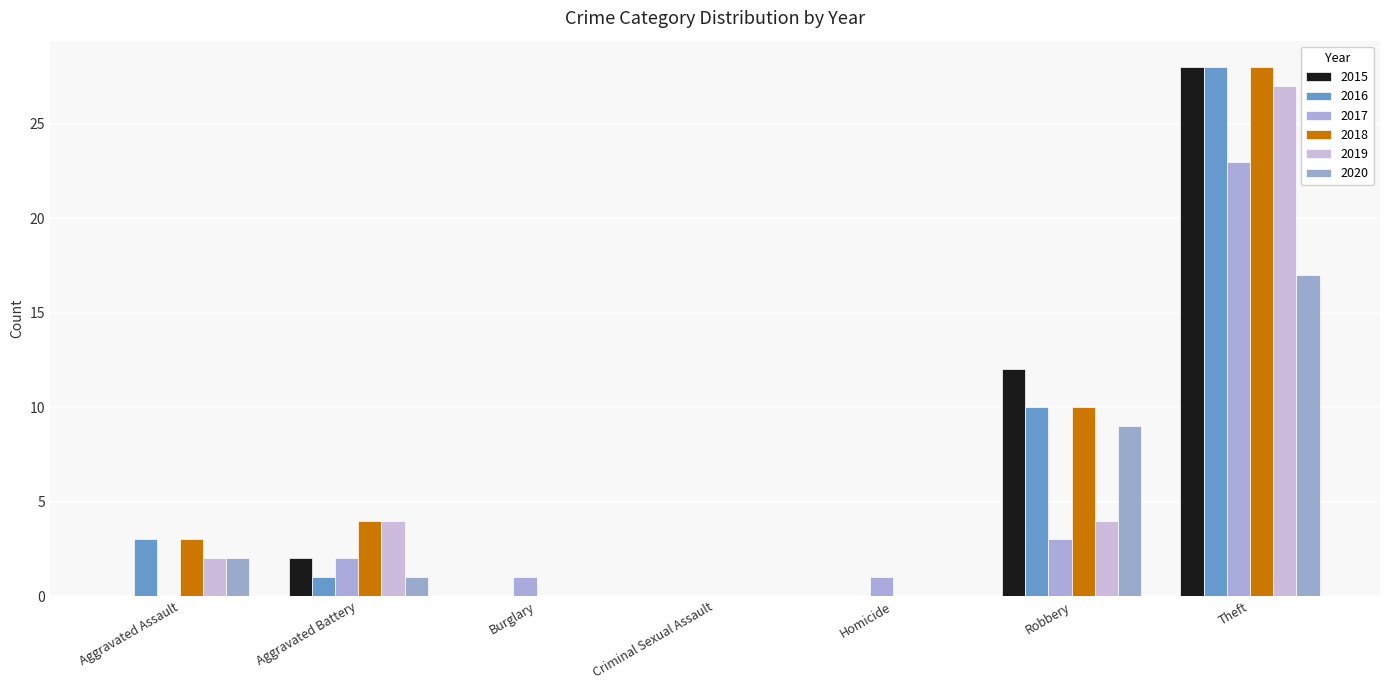

How many groups of bars are there?

7